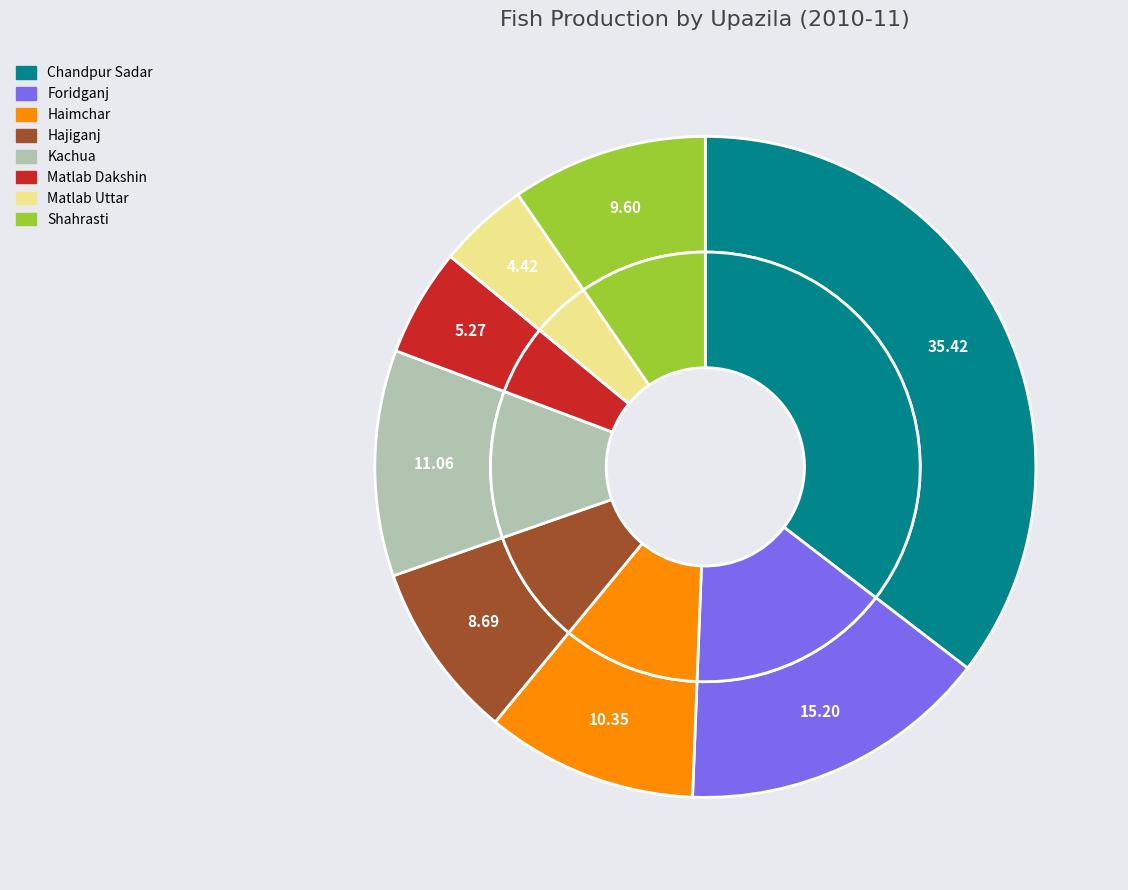

Is there any slice that represents more than half of the pie?

No